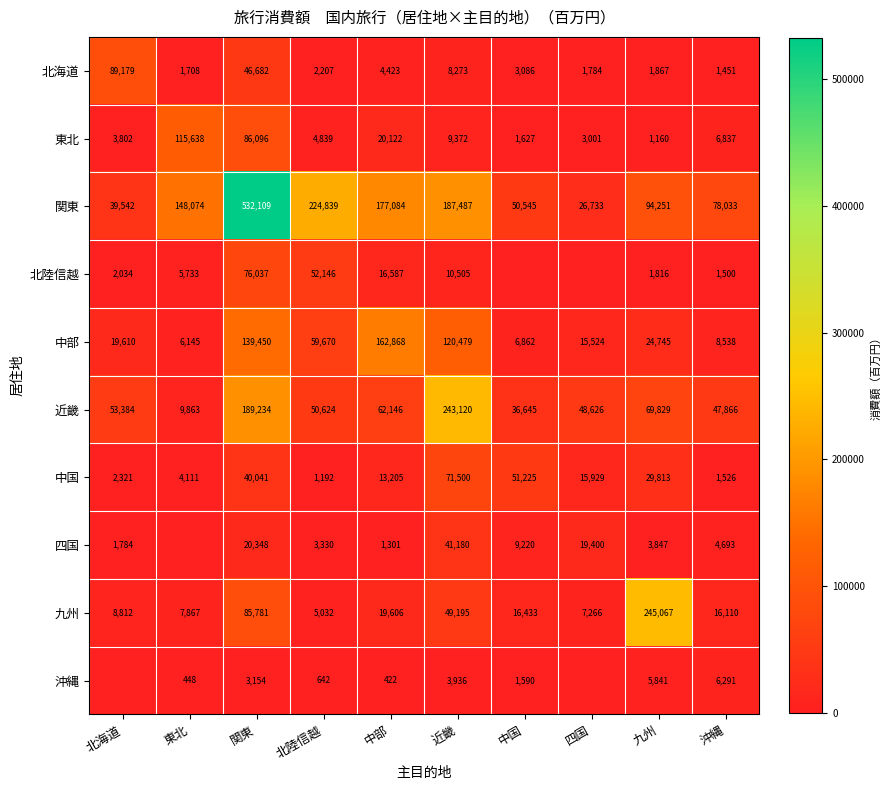

What is the total value across all series at 四国?

138263.3